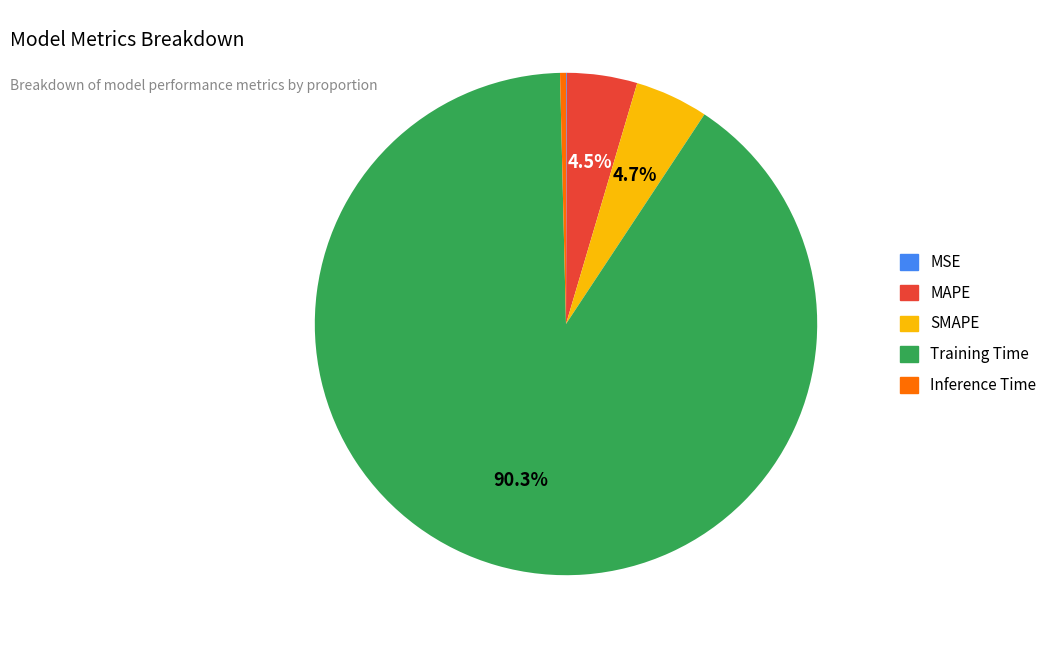

Is there a majority slice in this chart?

Yes